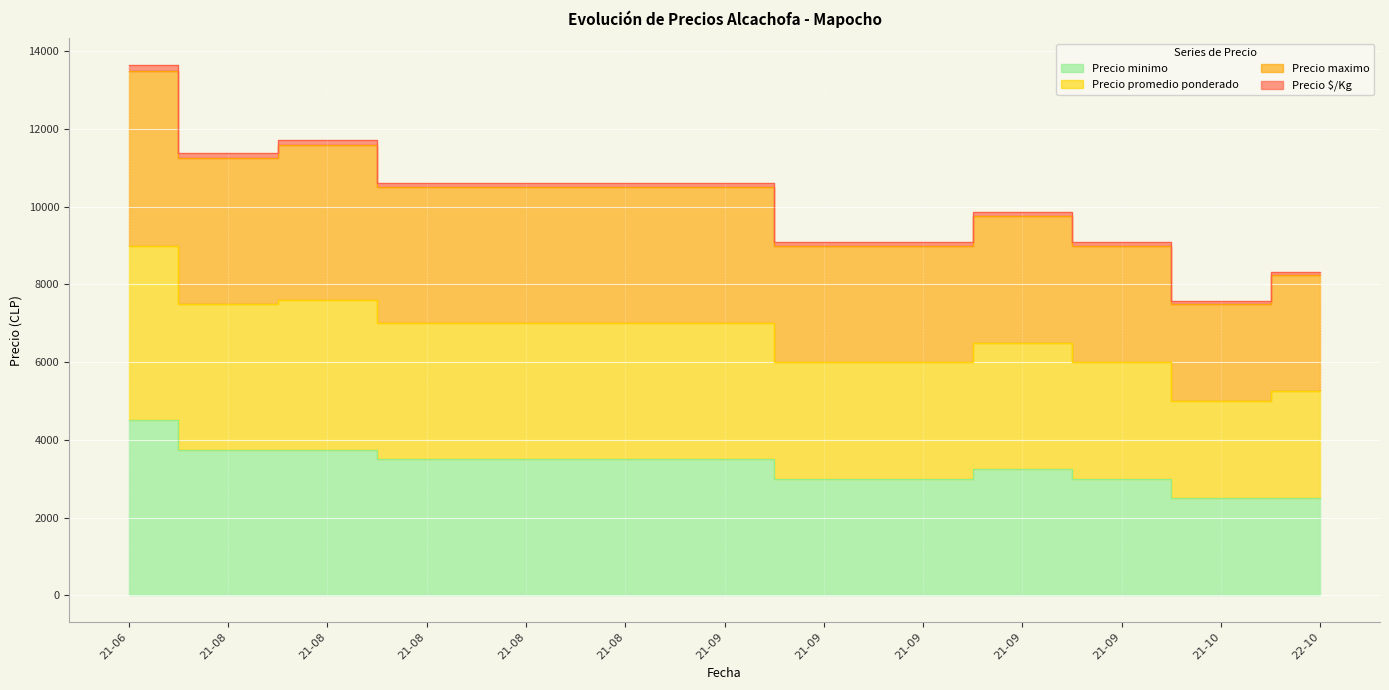

What is the total value across all series at 21-08?

33875.0